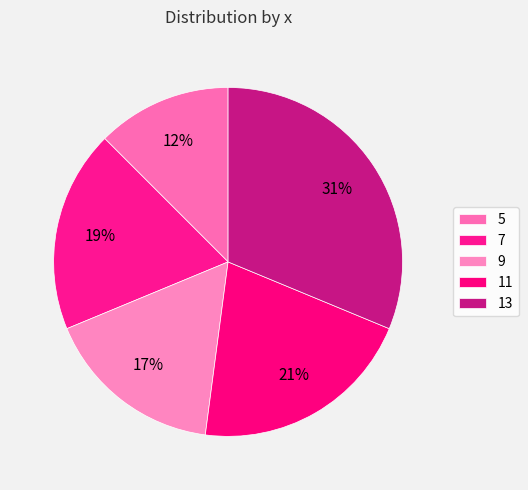

Is there a majority slice in this chart?

No